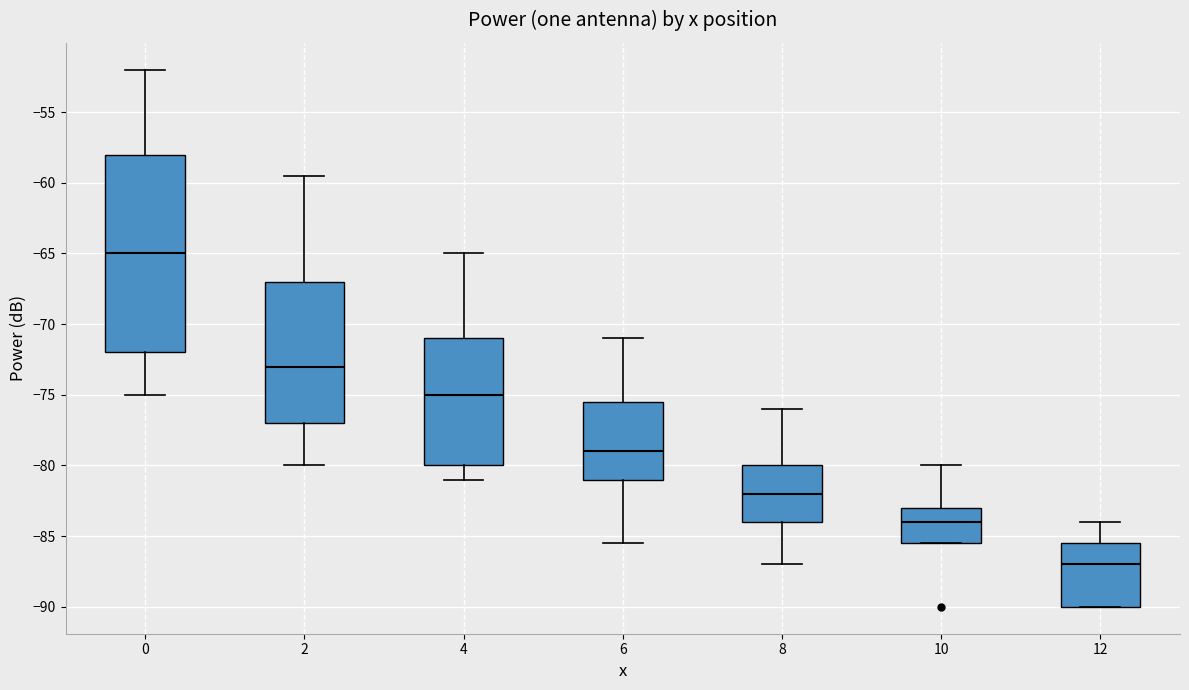

Comparing the boxes themselves (not the whiskers), which one is the tallest?

0